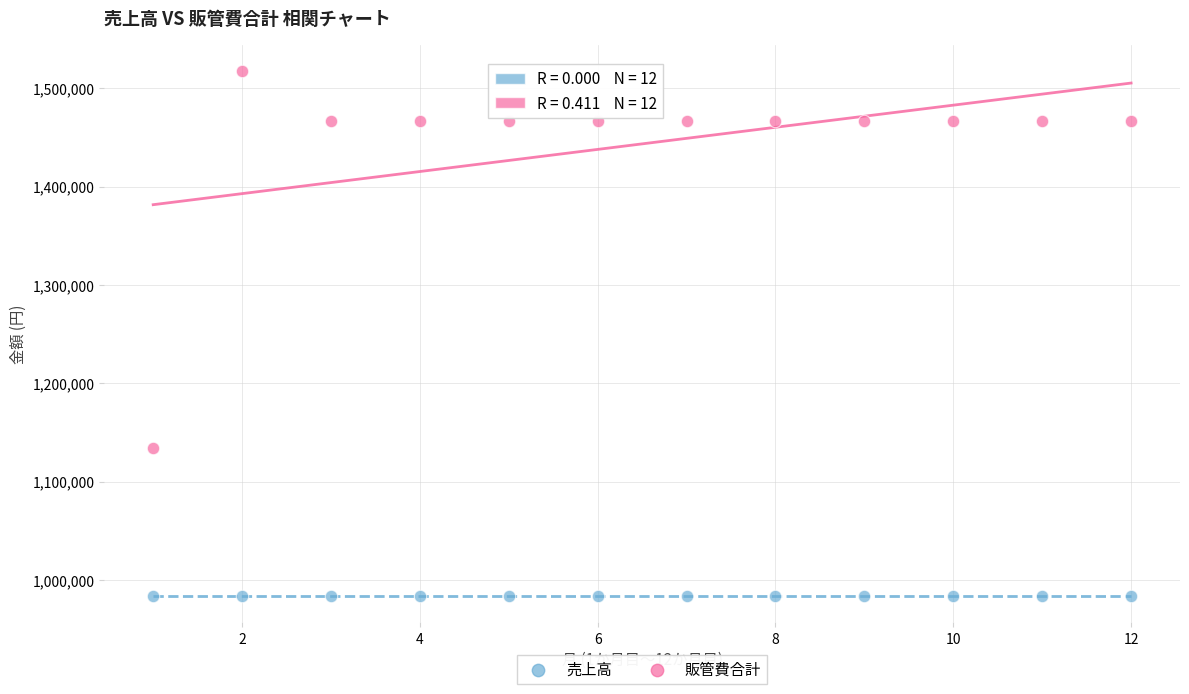

Which series reaches the maximum Y coordinate?

販管費合計